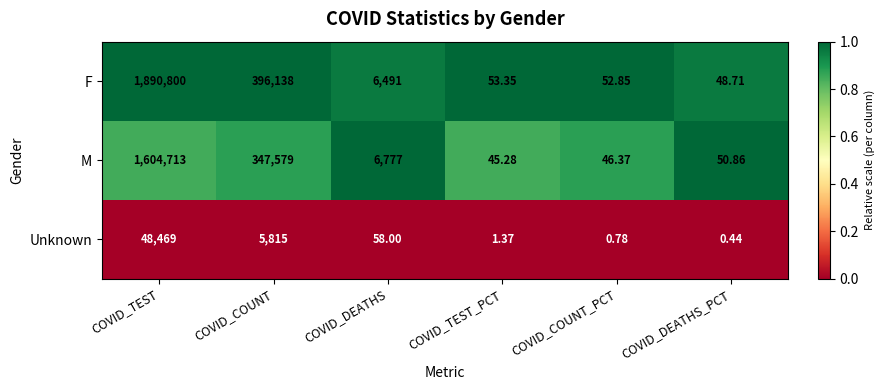

Which series has the largest range (max minus min)?

F